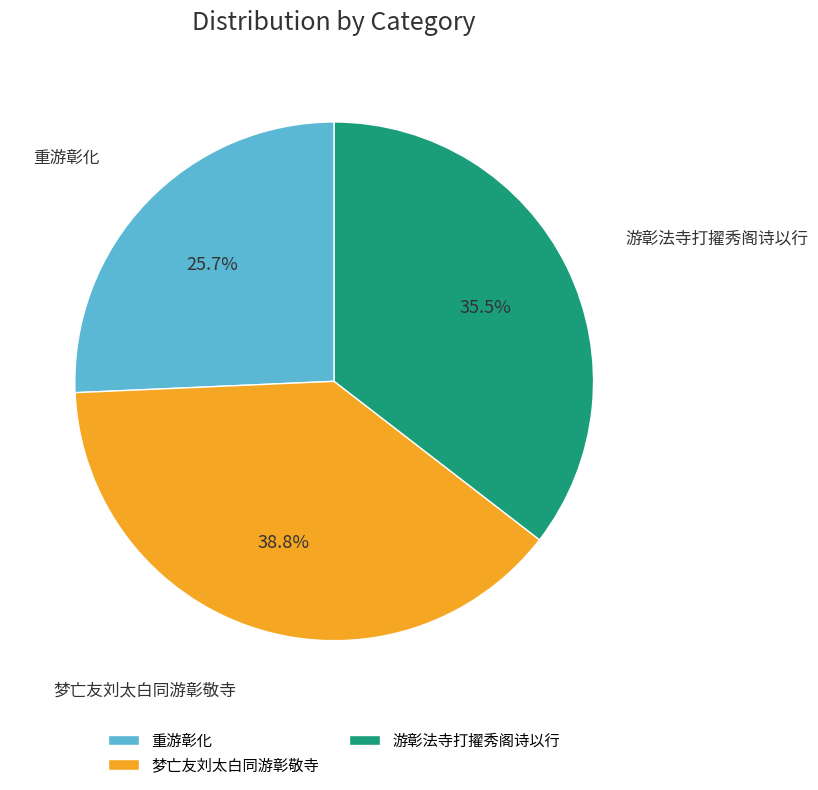

Do 梦亡友刘太白同游彰敬寺 and 游彰法寺打擢秀阁诗以行 together represent more than half of the pie?

Yes